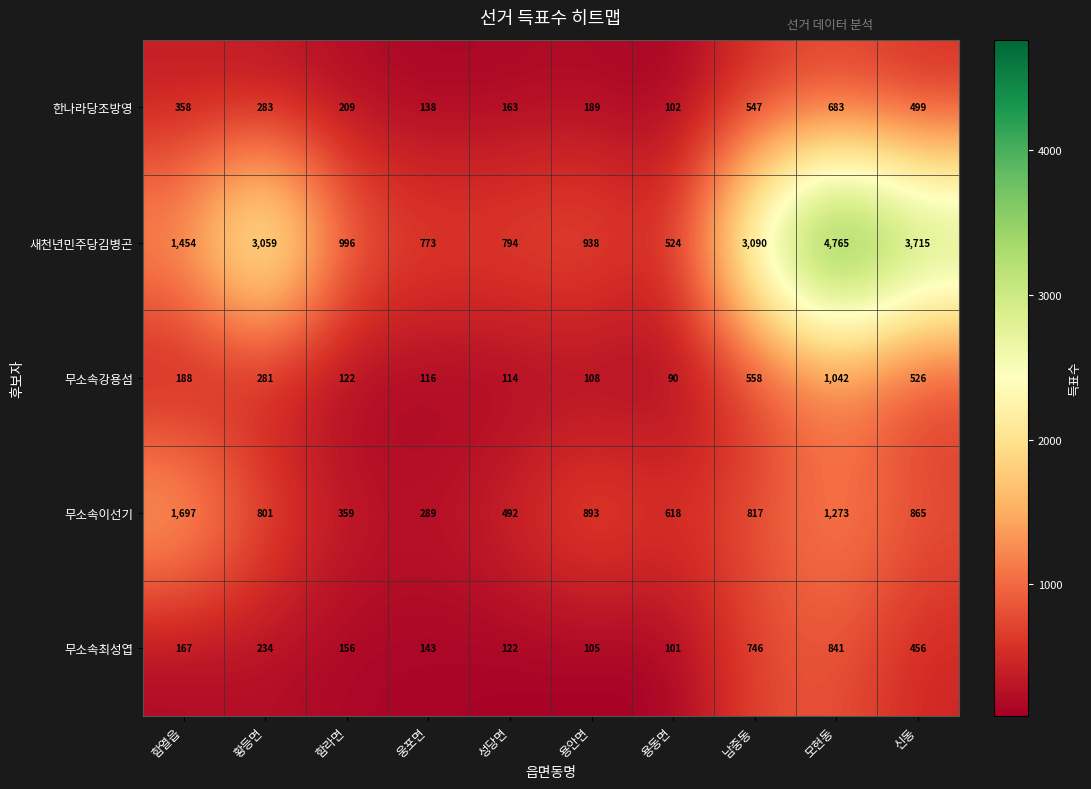

The value of 무소속이선기 at 용동면 is 354. True or false?

False